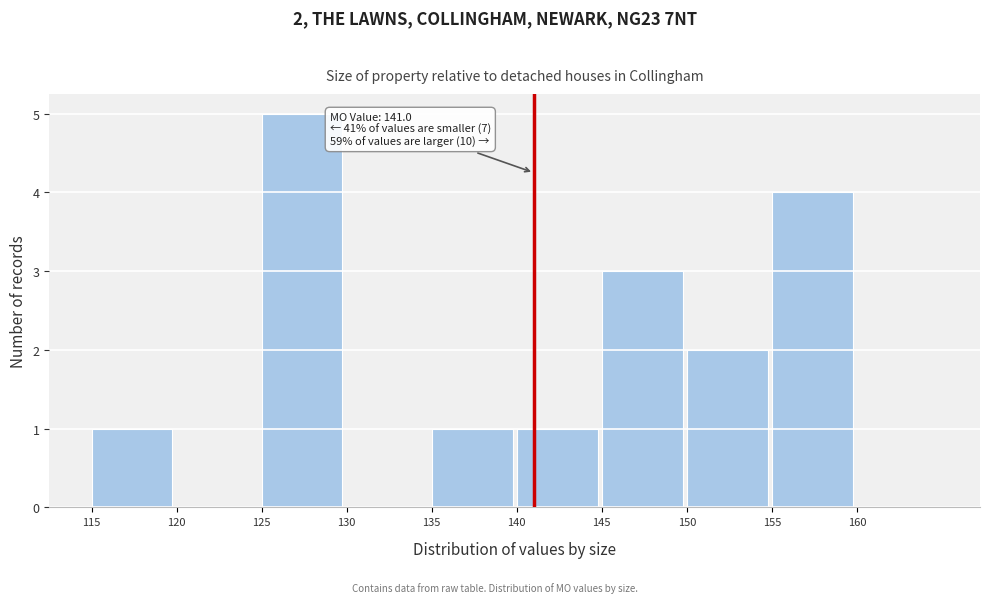

Over which range of the x-axis is the bar tallest?

125 to 130